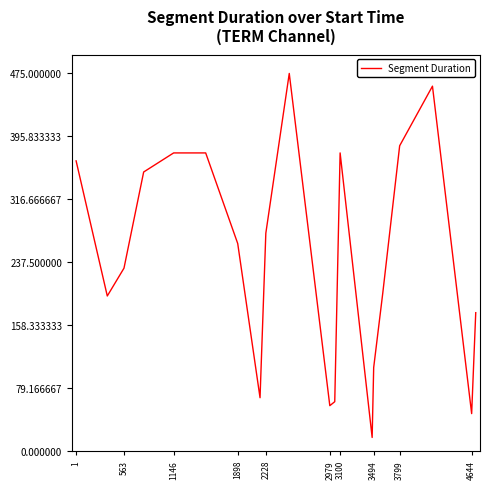

What is the maximum value shown in the chart?

475